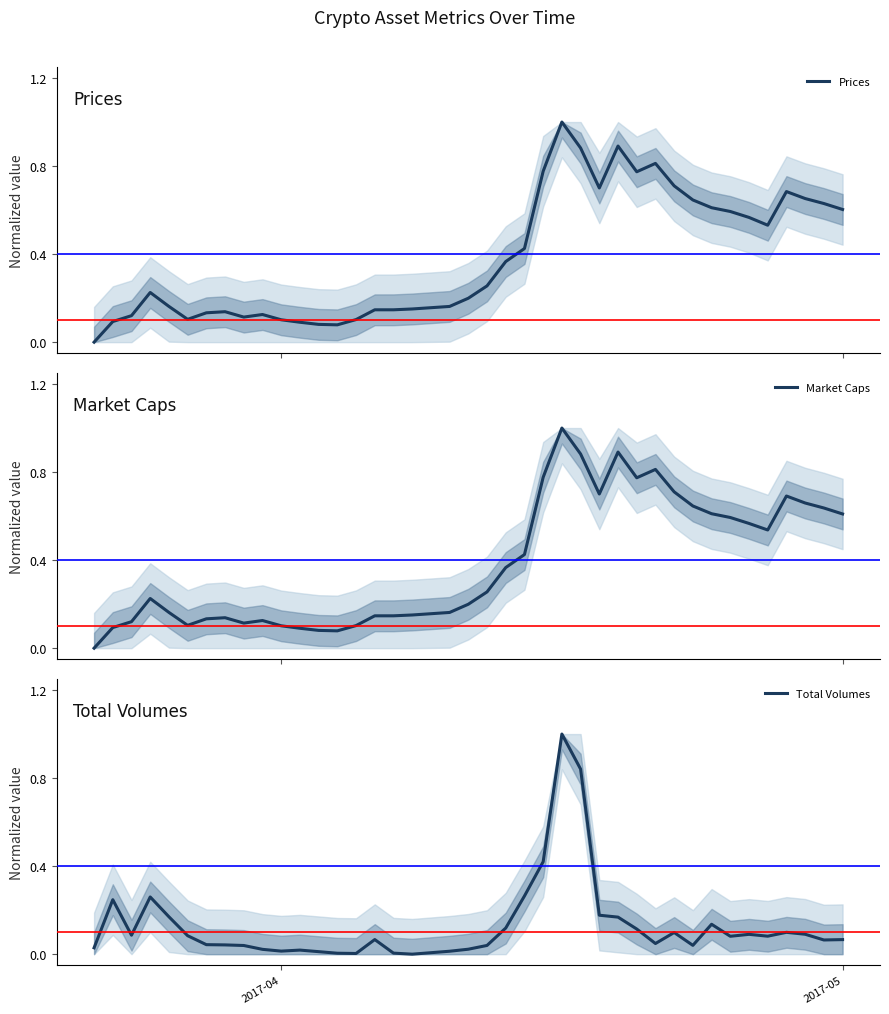

What is the value of the Prices point at the 38th from the left?

0.7